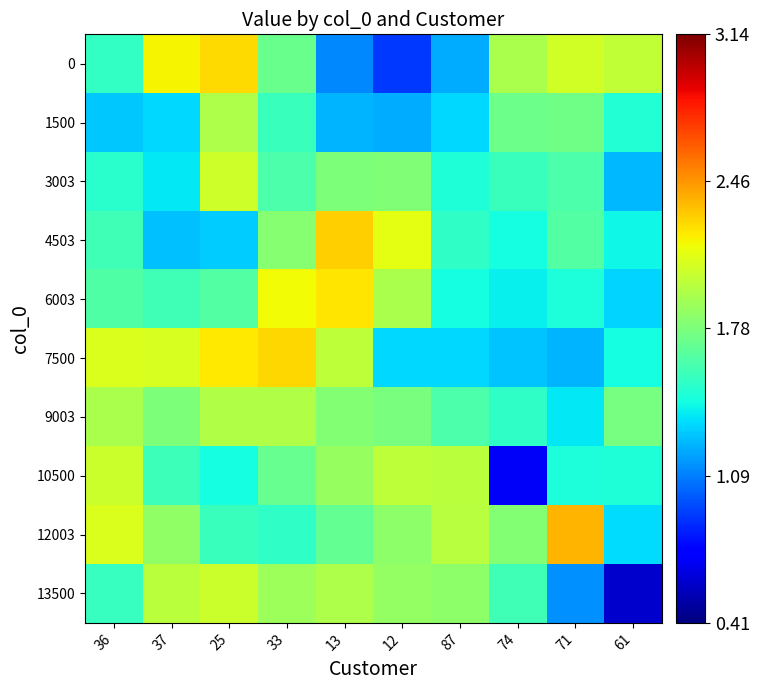

At which category is the sum across all series the highest?

25